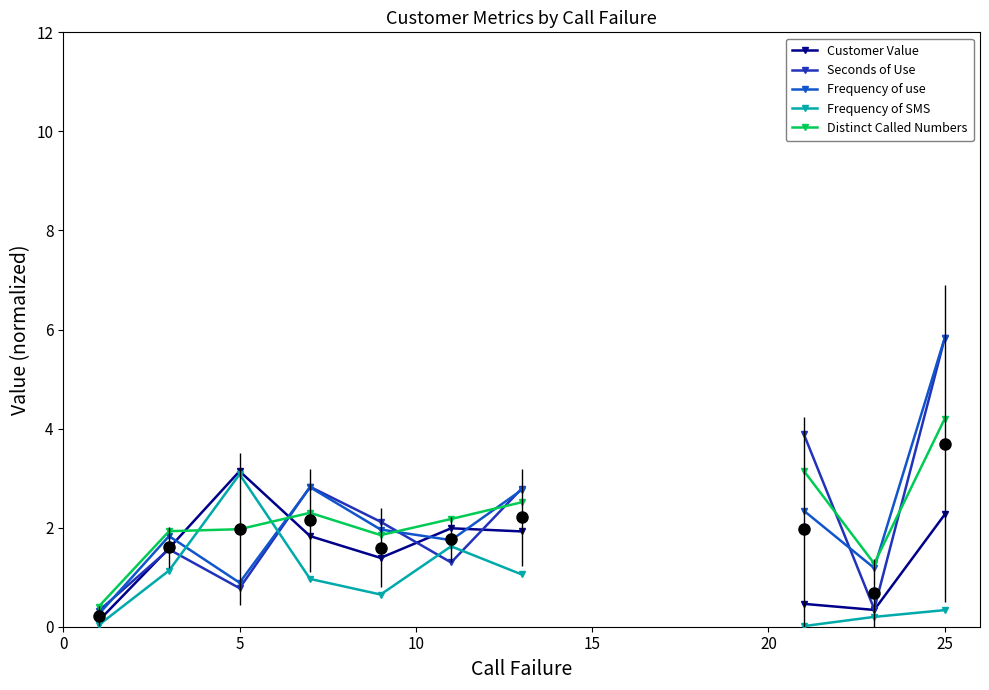

How many data points does each series have?

13